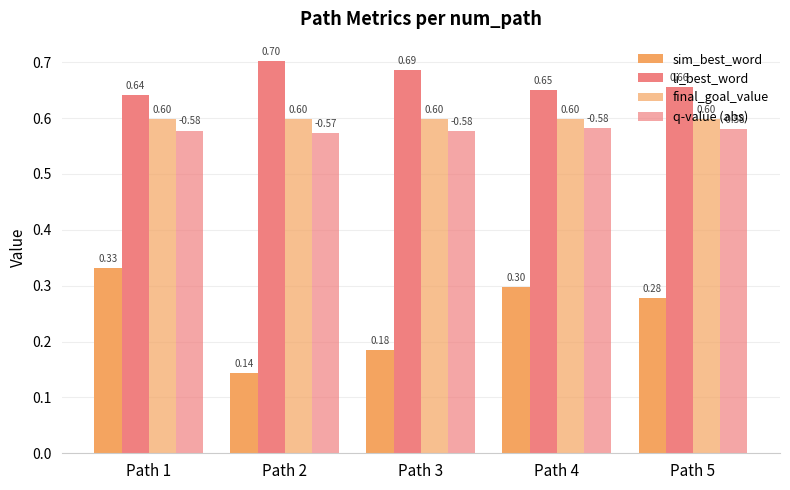

Count the number of data series in this chart.

4